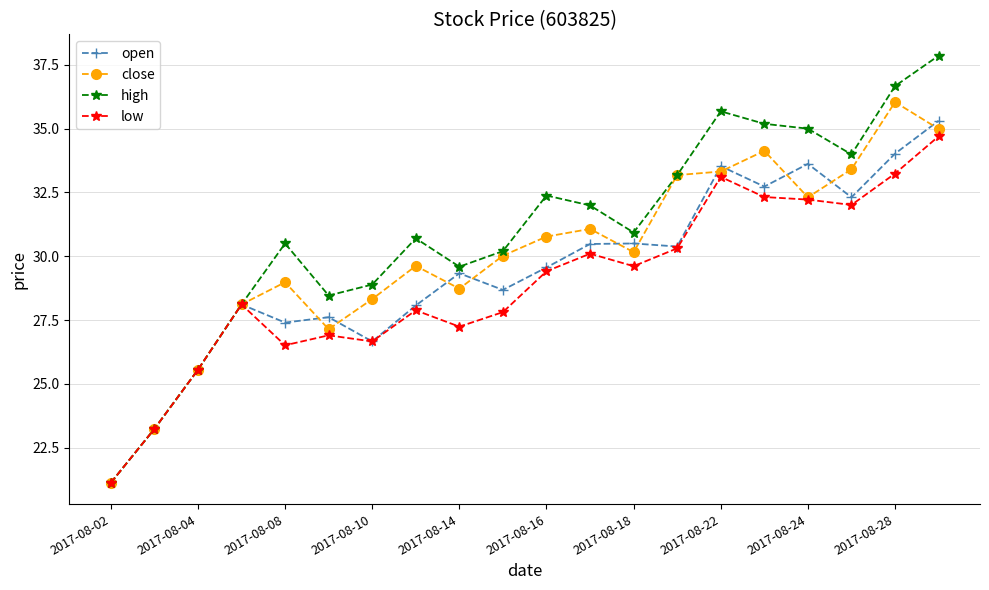

Rank the series by their average value, from highest to lowest.

high, close, open, low